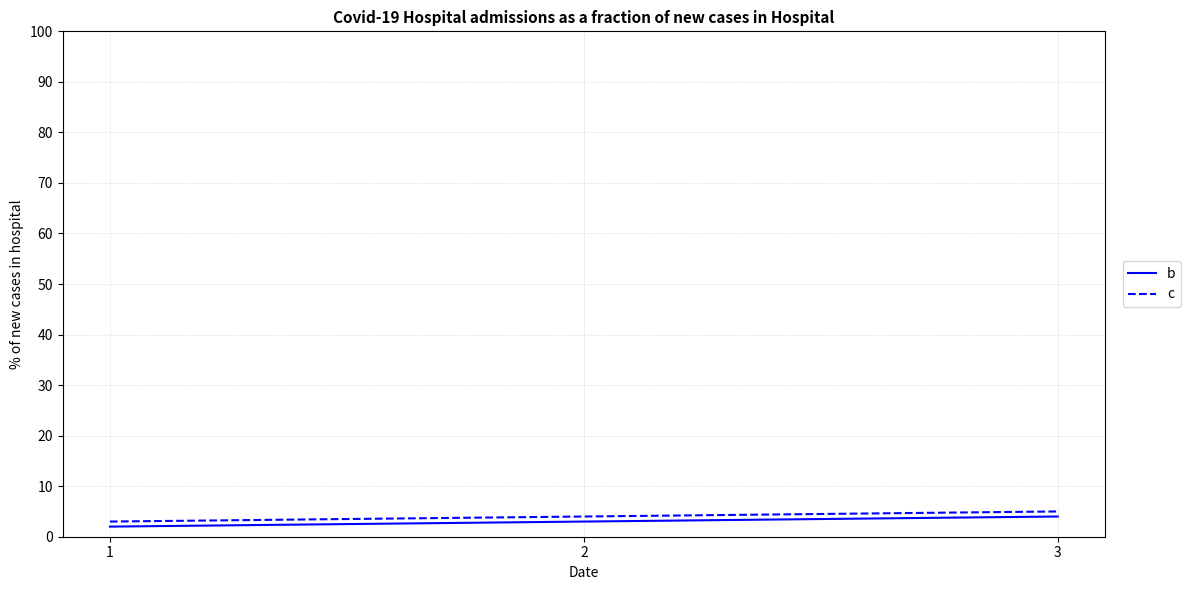

Reading left to right, extract all data points from this chart.

b: 1=2	2=3	3=4
c: 1=3	2=4	3=5